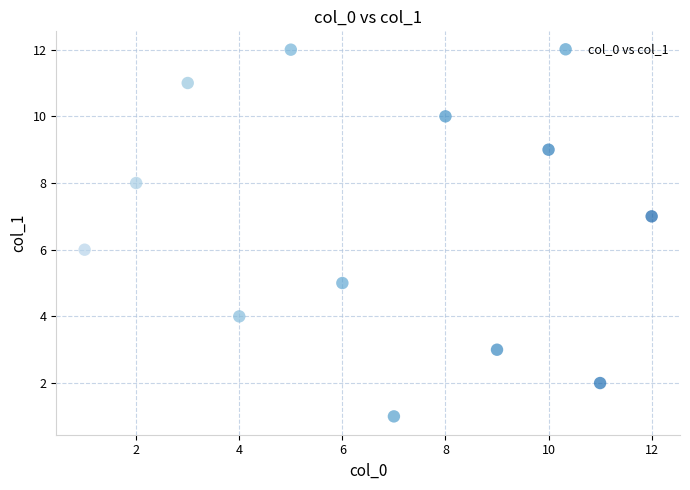

What is the range of X values (max minus min)?

11